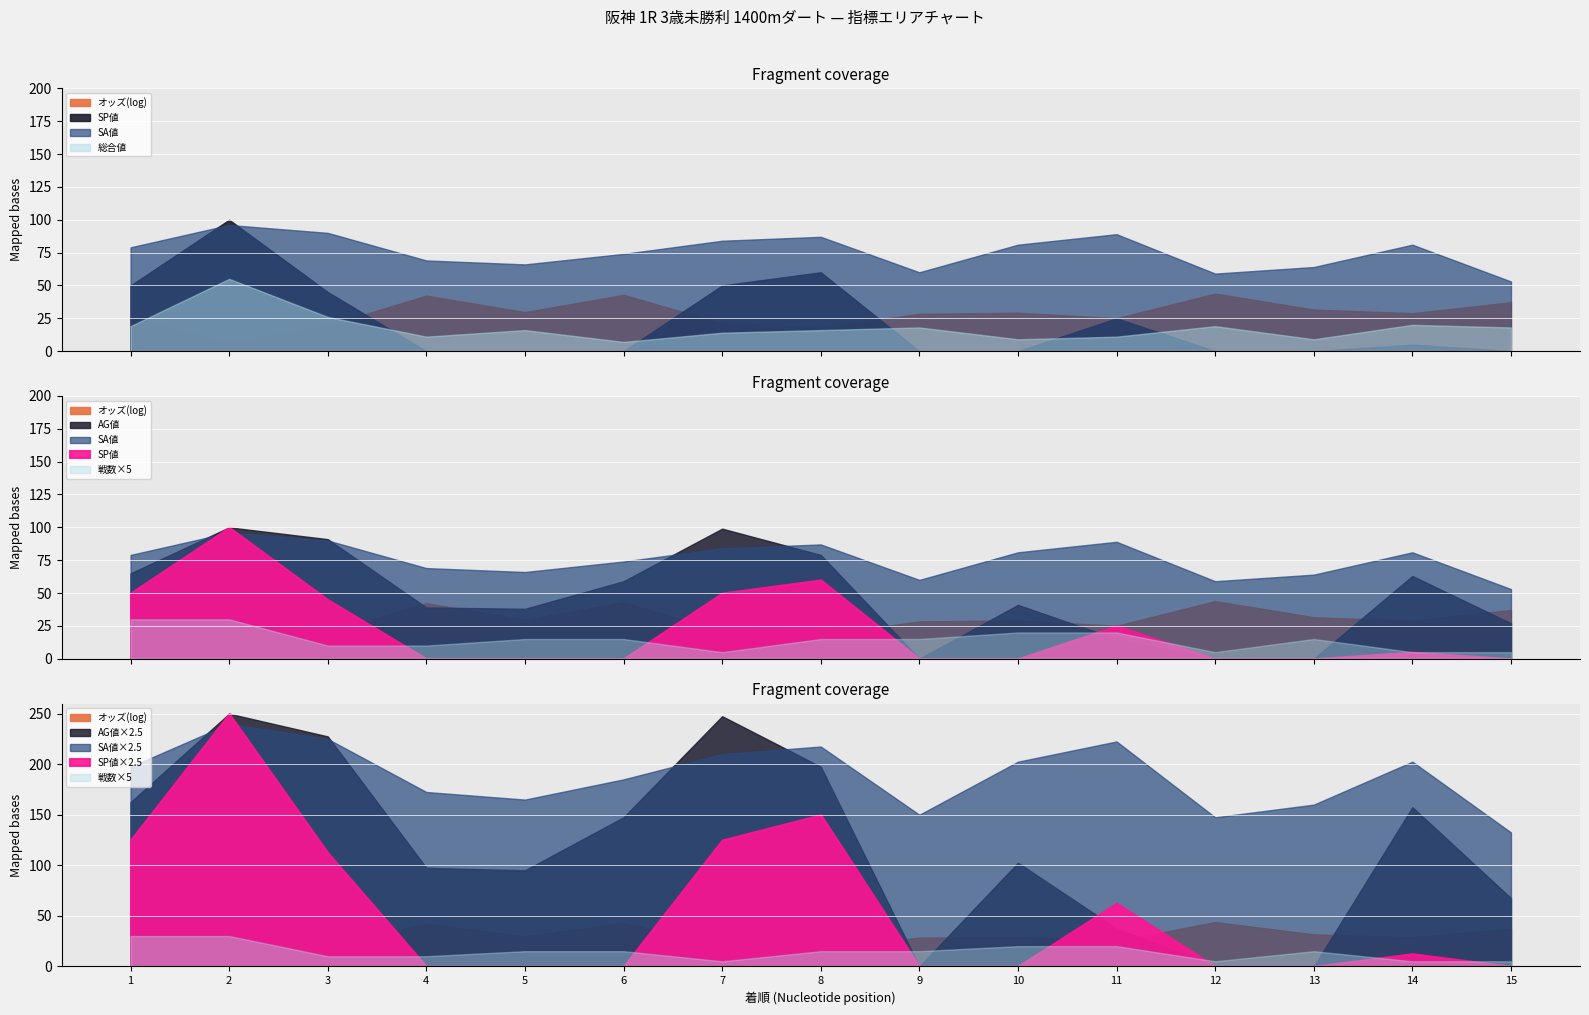

What are all the series names shown in the legend?

オッズ, SA値, AG値, SP値, 戦数, 総合値